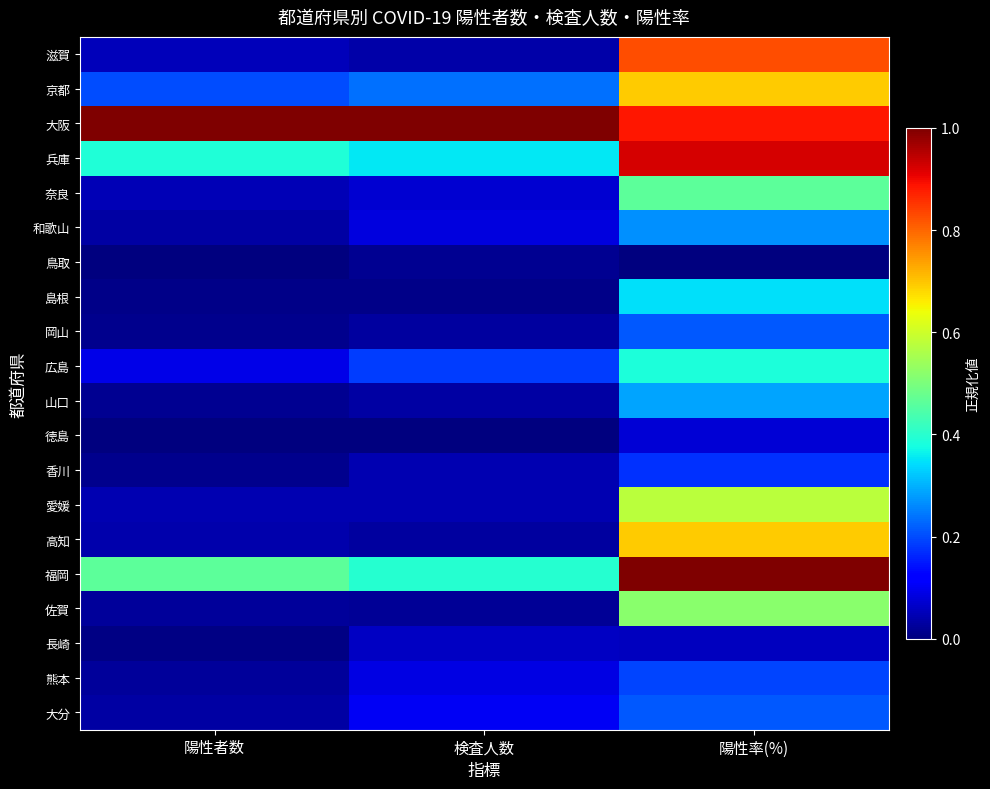

What is the total value across all series at 陽性者数?

2.5